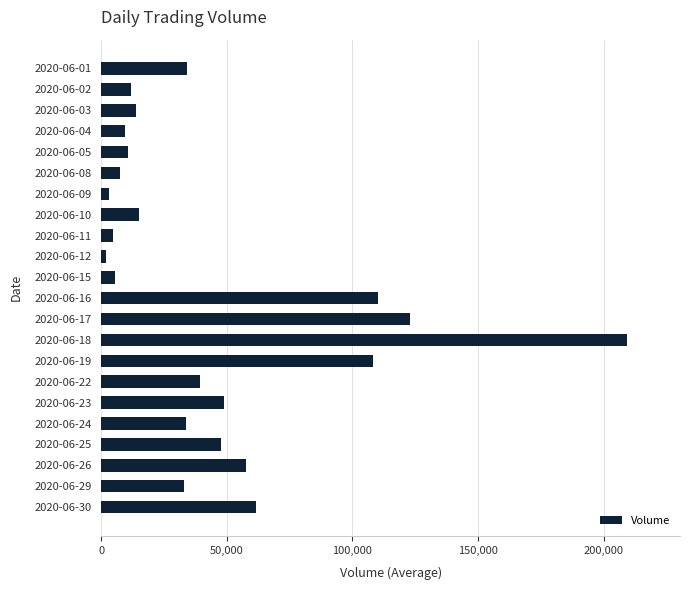

Is it true that the value at 2020-06-16 is 182103?

False